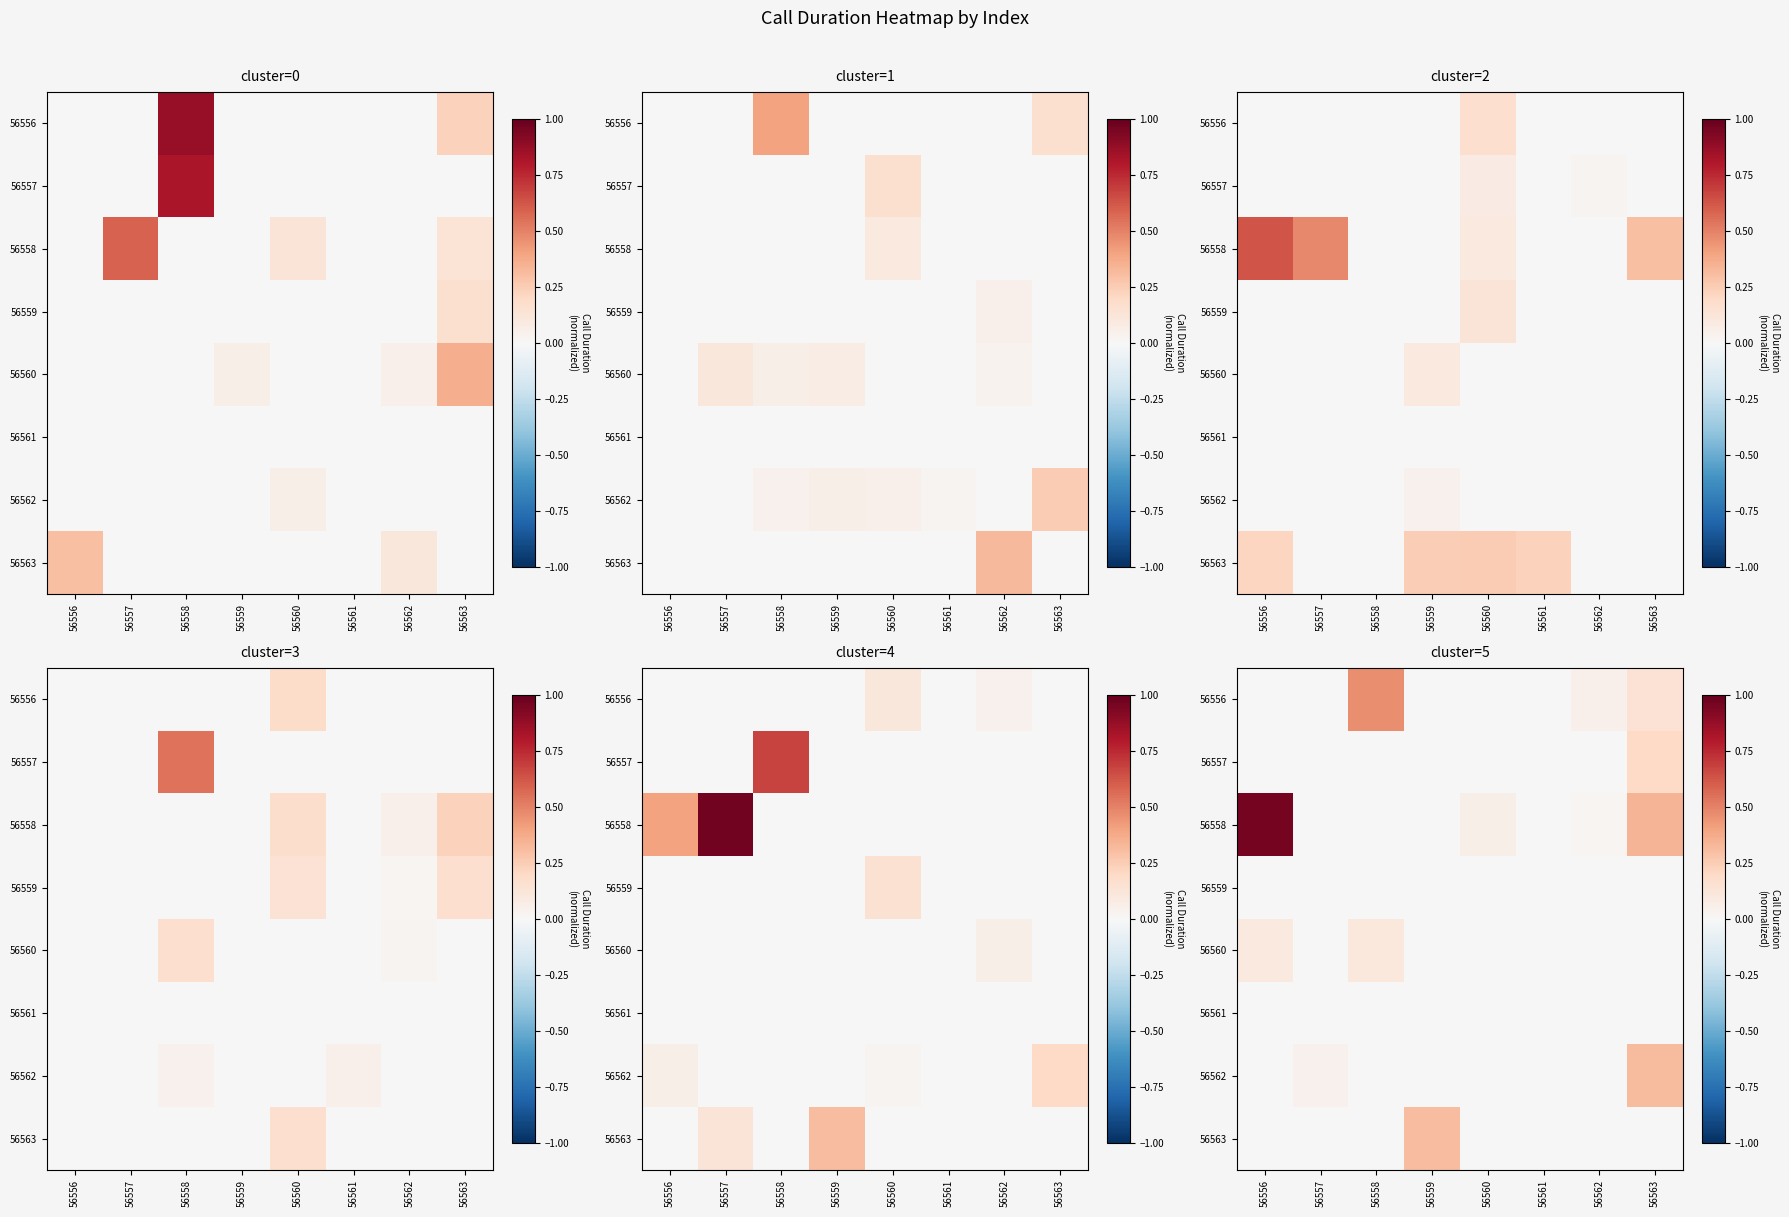

How many distinct data groups are displayed?

8